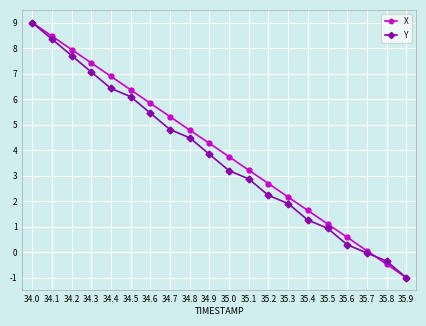

How many lines are shown in the chart?

2